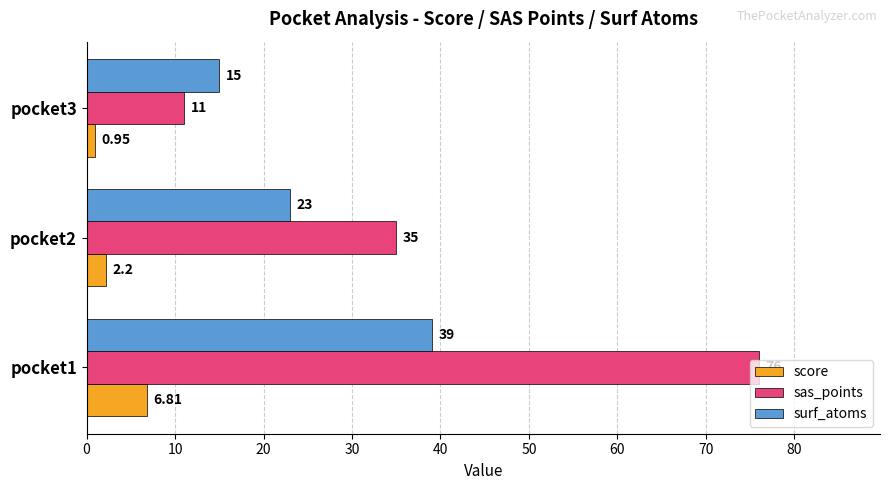

Which series has the largest total across all categories?

sas_points